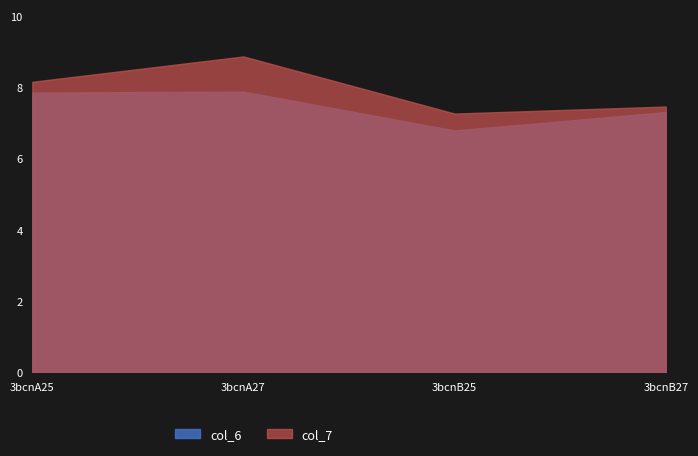

Is it true that col_7 equals 11.7 at 3bcnB25?

False